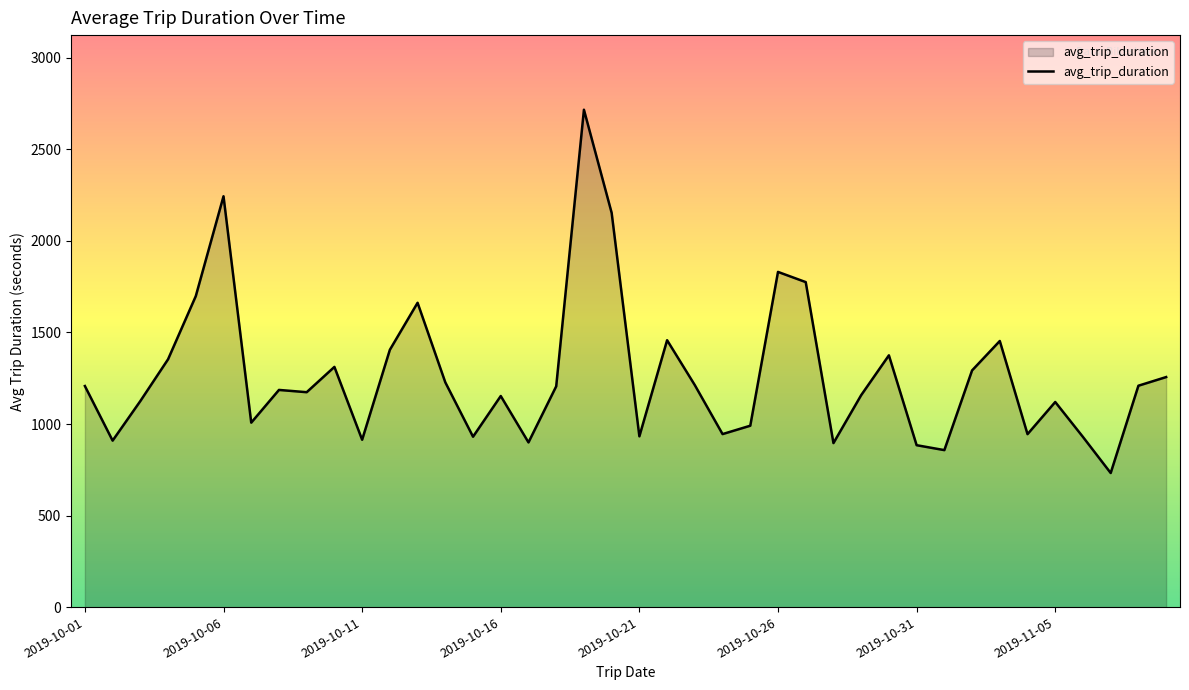

What is the difference between the maximum and minimum values?

1984.0